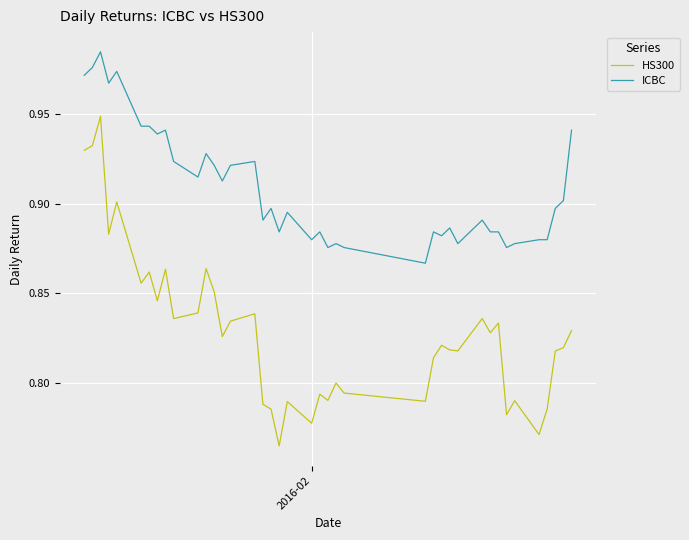

What is the sum of all HS300 values?

33.1